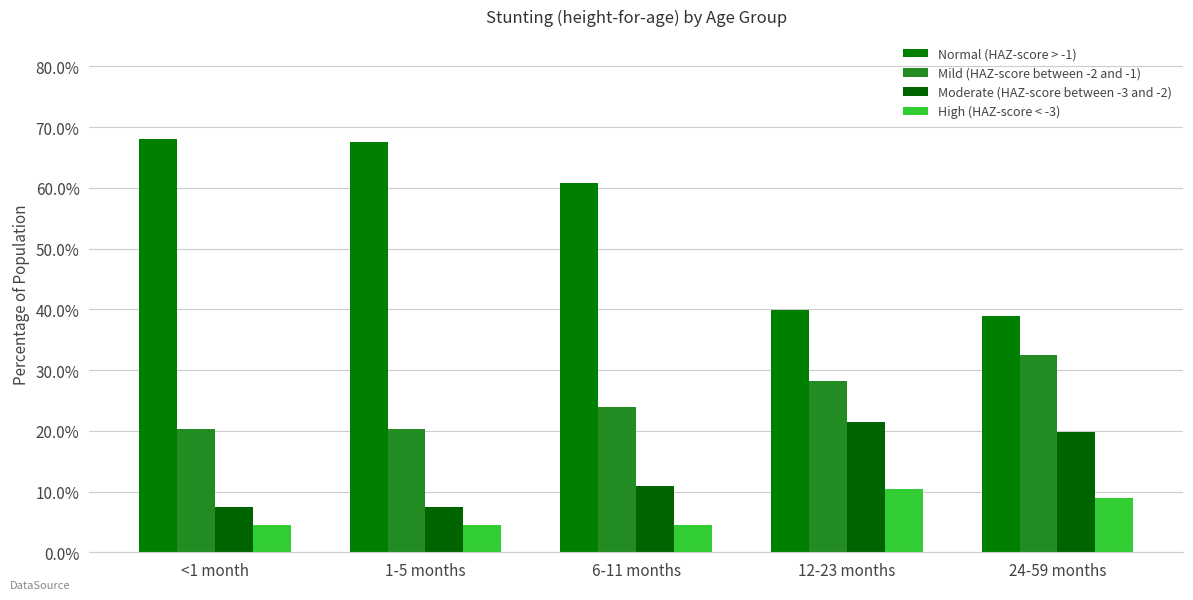

Are the bars horizontal?

No